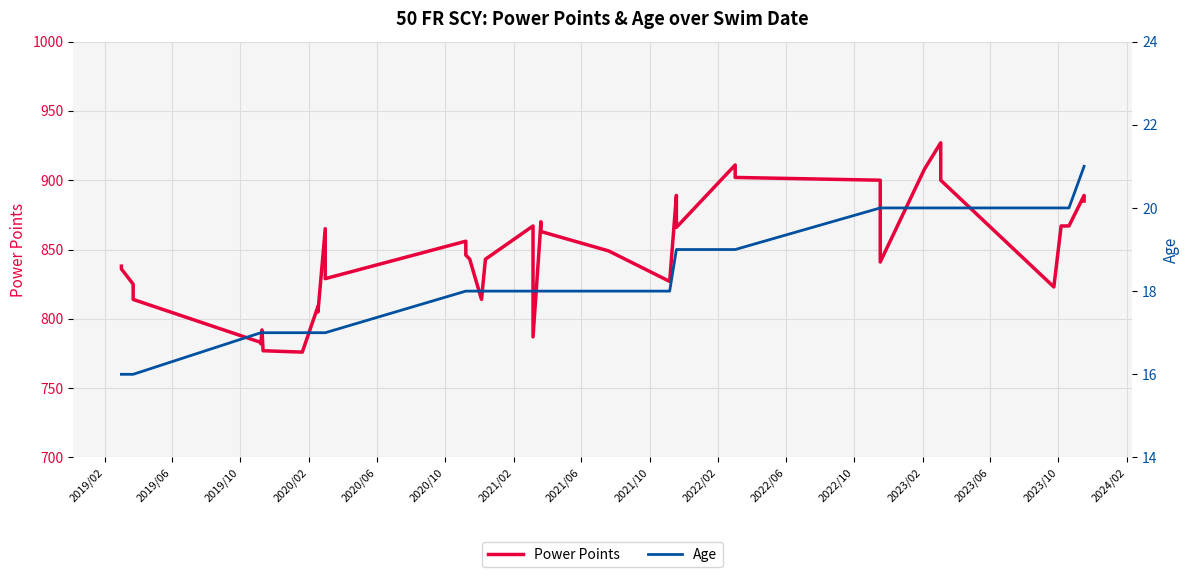

What is the smallest value displayed?

16